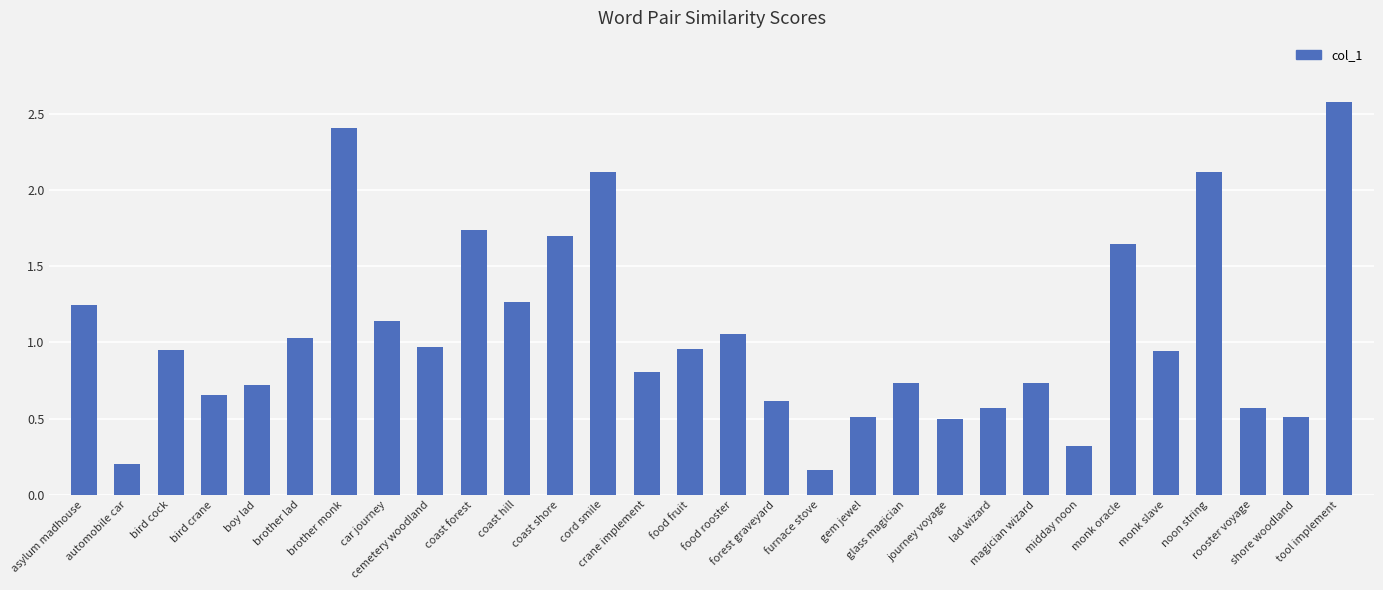

What is the difference between the second highest and minimum values?

2.2